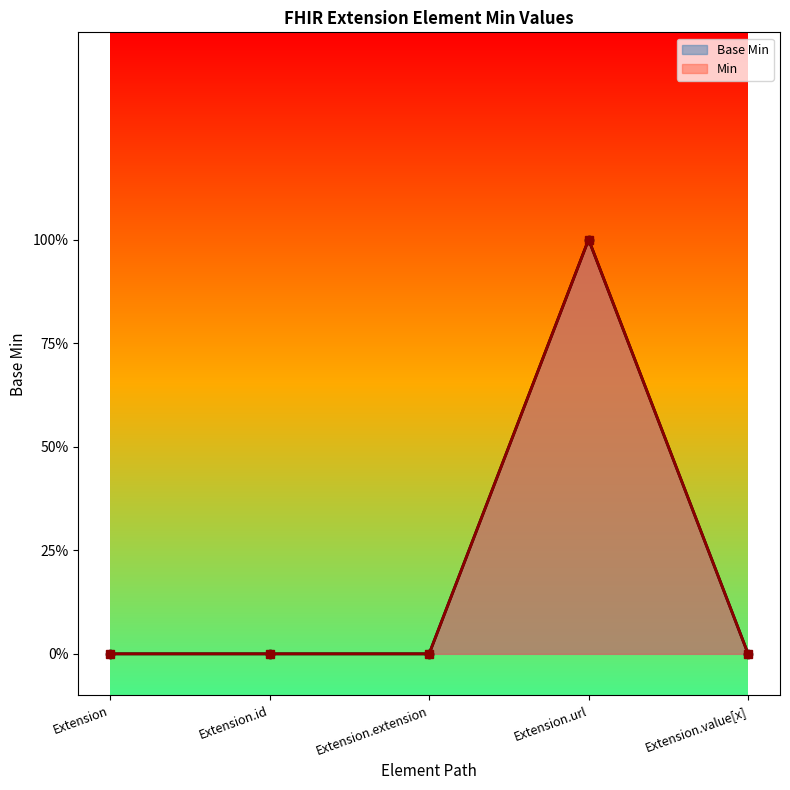

Reading left to right, what are all the values shown in this chart?

0	0	0	1	0